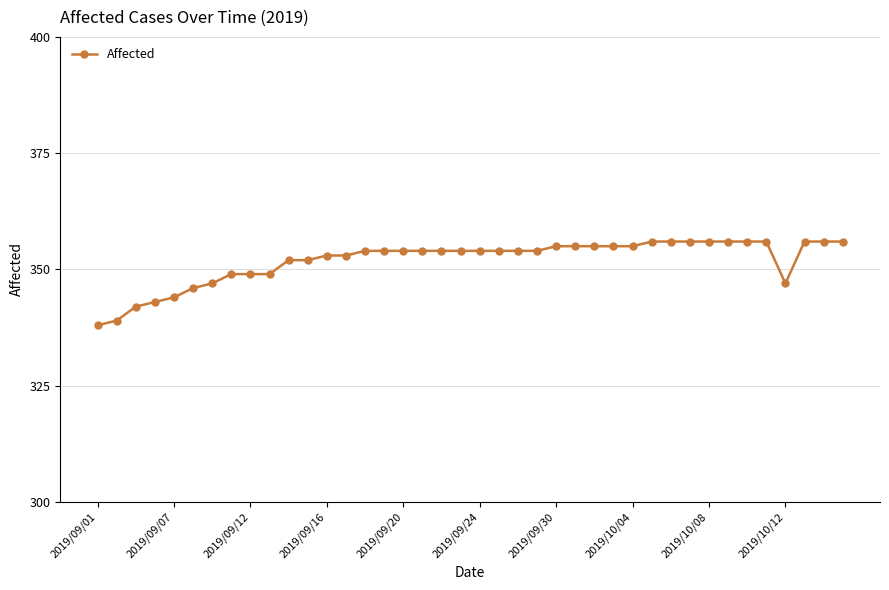

What is the value of the 29th point from the left?

355